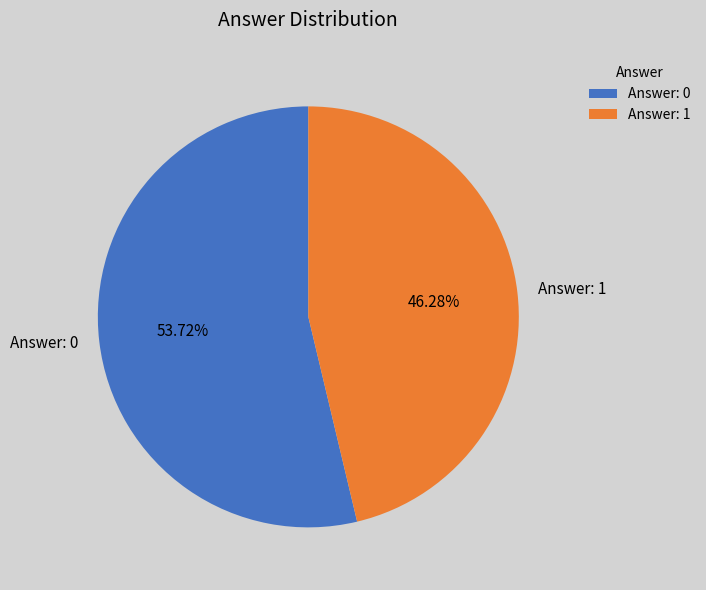

Combined, do Answer: 0 and Answer: 1 account for over 50%?

Yes